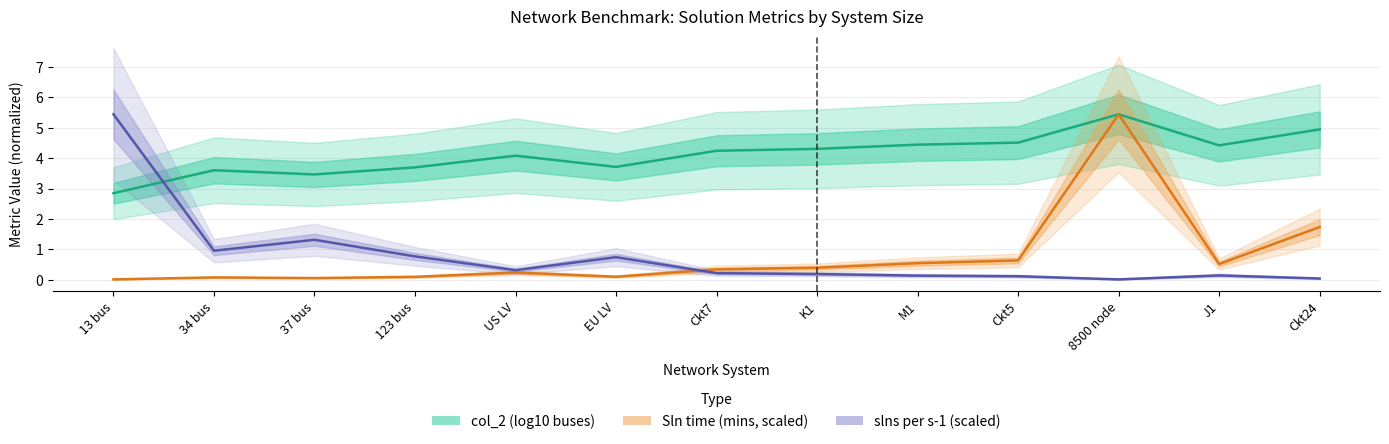

What is the label of the 5th point from the right?

M1